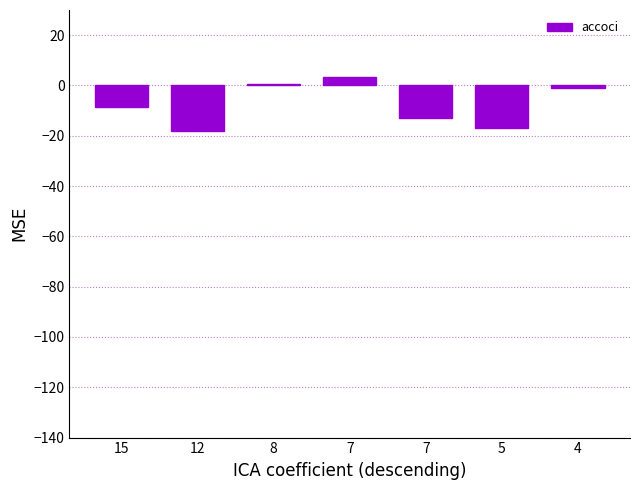

Rank the categories by value from lowest to highest.

12, 5, 7, 15, 4, 8, 7